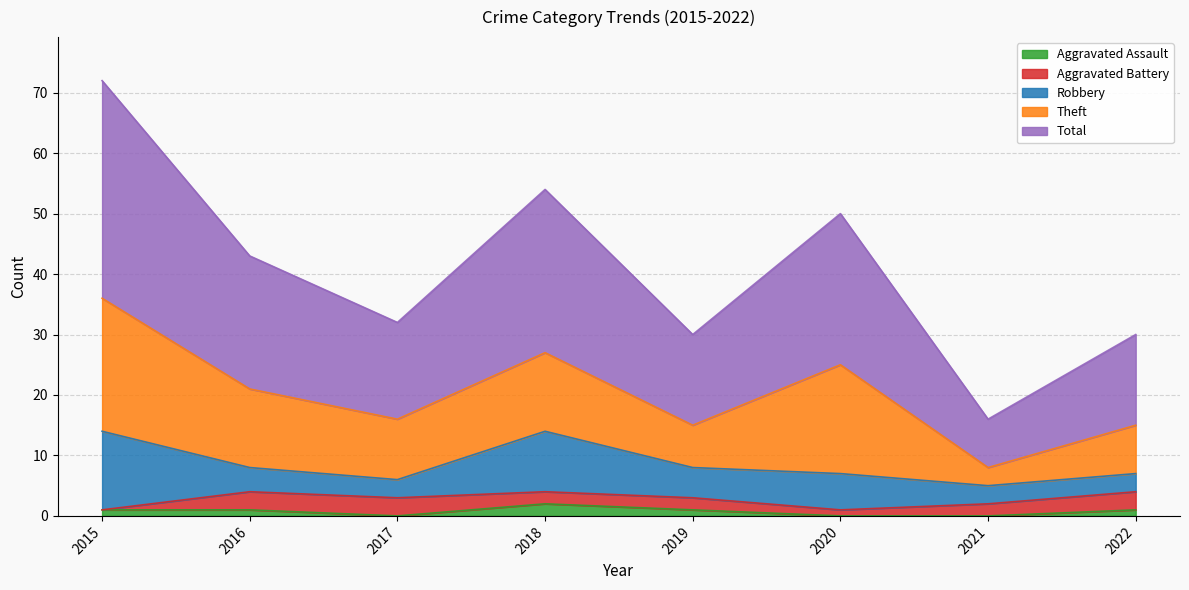

Does the chart display data point markers on the line(s)?

No